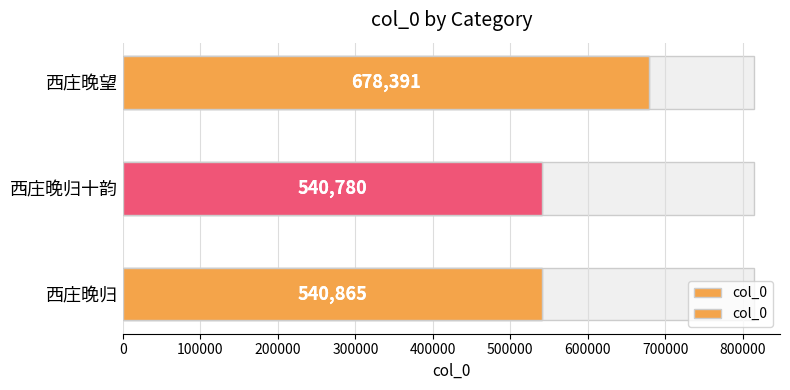

What is the minimum value shown in the chart?

540780